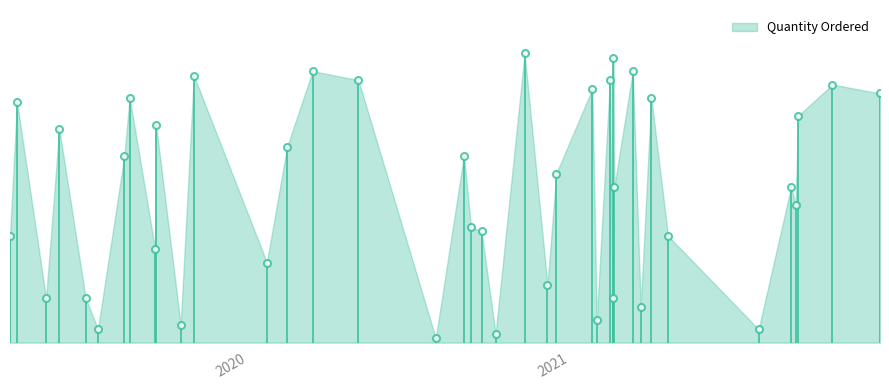

What is the sum of all values?

1386